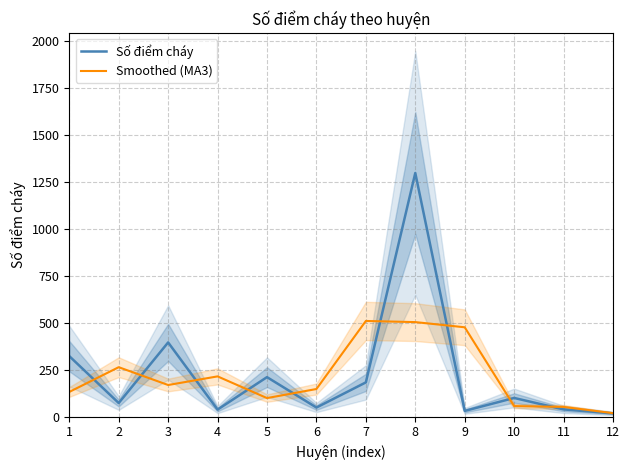

Between 4 and 9, which series saw the biggest shift?

Smoothed (MA3)